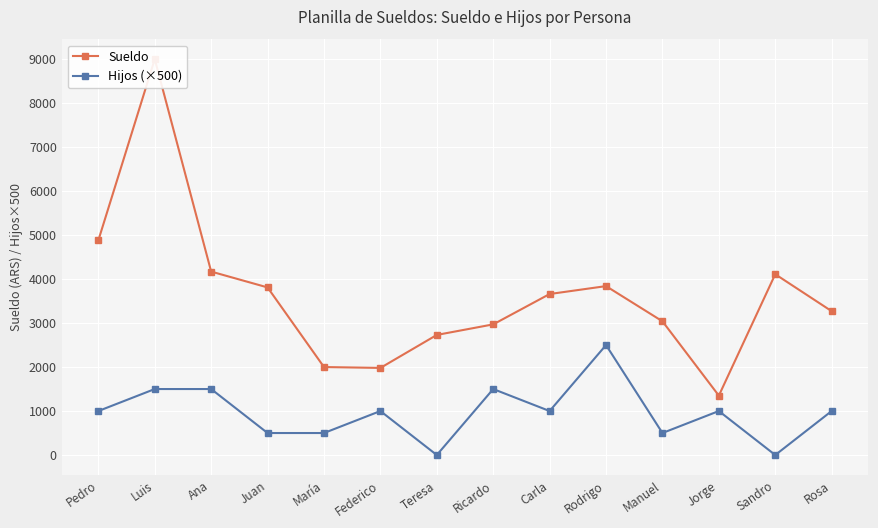

Reading left to right, extract all data points from this chart.

Sueldo: Pedro=4880	Luis=9000	Ana=4170	Juan=3810	María=2000	Federico=1980	Teresa=2730	Ricardo=2970	Carla=3660	Rodrigo=3840	Manuel=3040	Jorge=1350	Sandro=4110	Rosa=3270
Hijos (×500): Pedro=1000	Luis=1500	Ana=1500	Juan=500	María=500	Federico=1000	Teresa=0	Ricardo=1500	Carla=1000	Rodrigo=2500	Manuel=500	Jorge=1000	Sandro=0	Rosa=1000